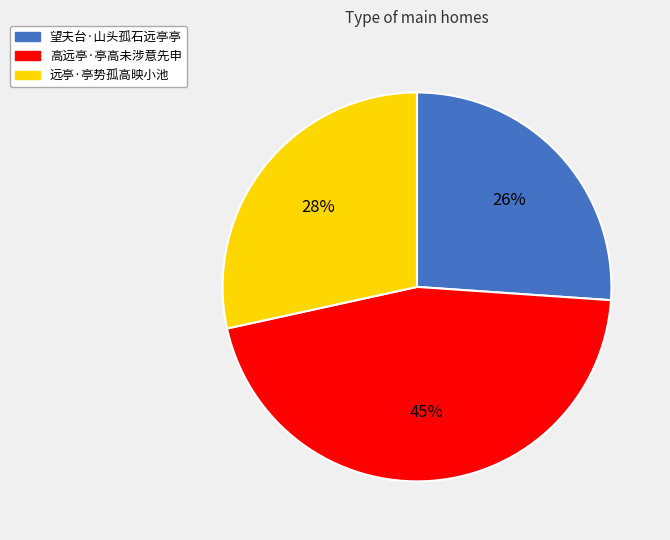

Is the sum of 高远亭·亭高未涉意先申 and 远亭·亭势孤高映小池 greater than half?

Yes